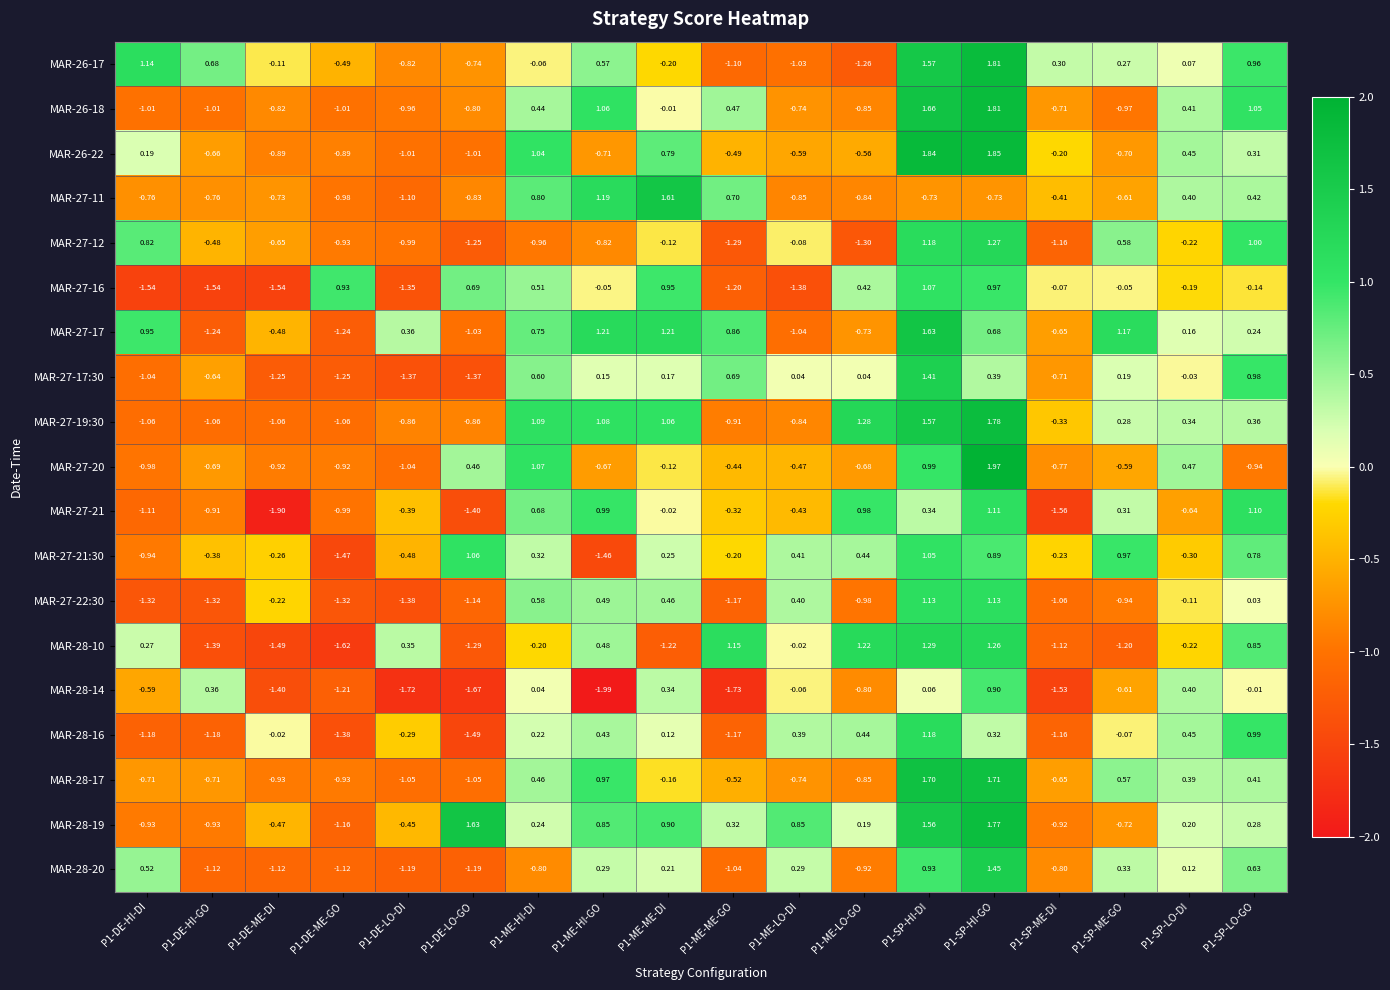

Is the value of MAR-27-17 at P1-DE-HI-DI greater than the value of MAR-28-16 at P1-SP-ME-GO?

Yes